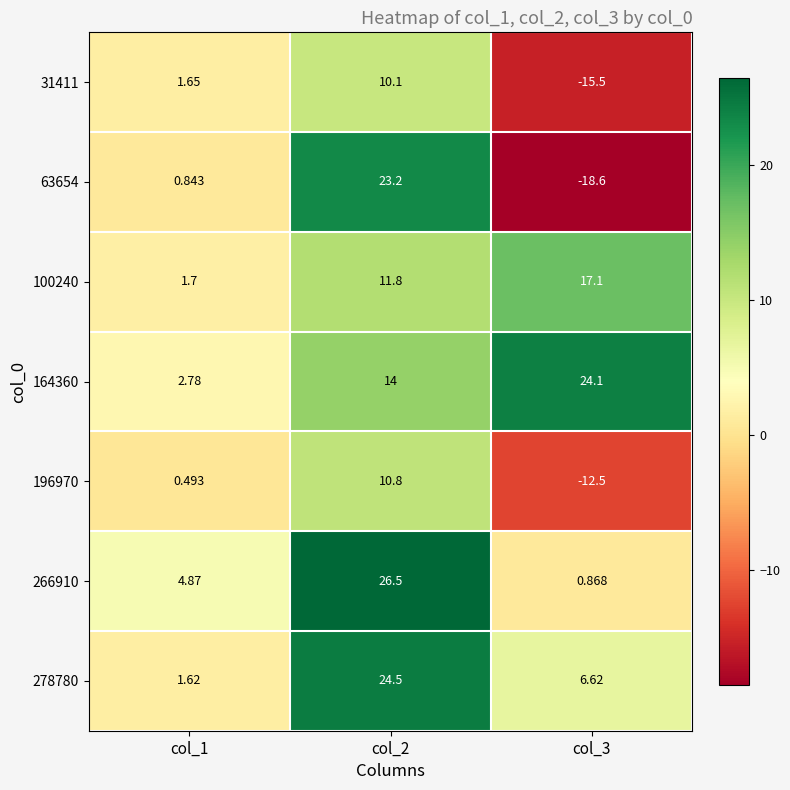

Which label corresponds to the smallest value in the chart?

col_3